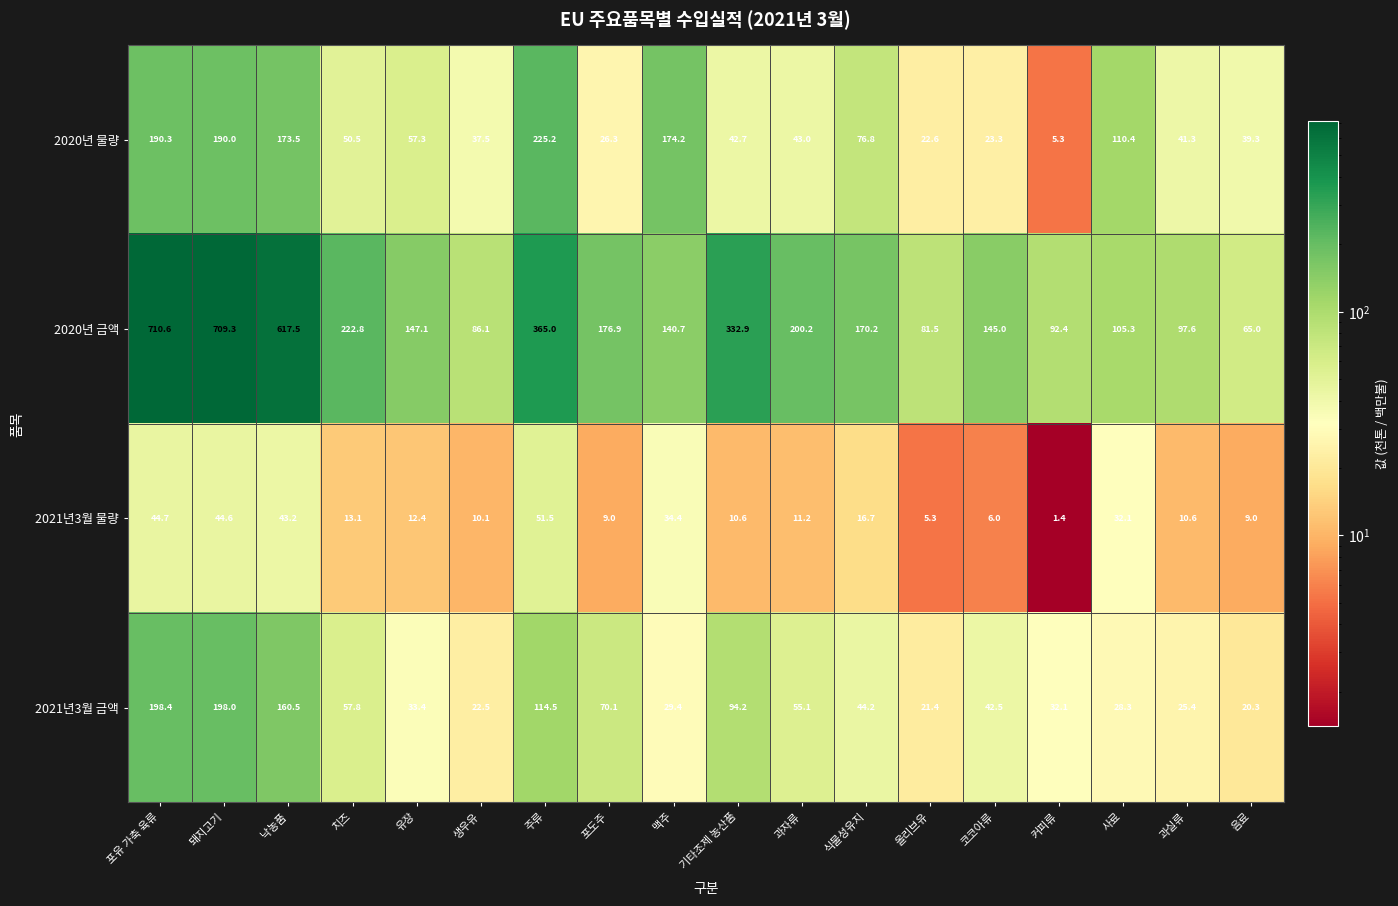

At which label does 2021년3월 금액 first exceed 44?

포유 가축 육류